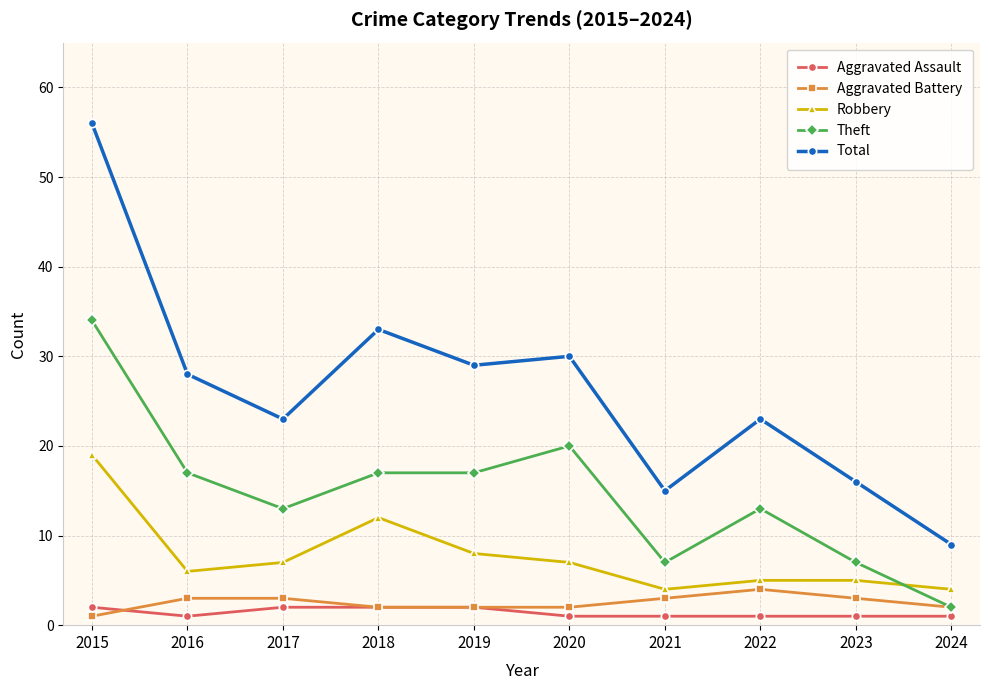

True or false: Total has a value of 16 at 2023.

True